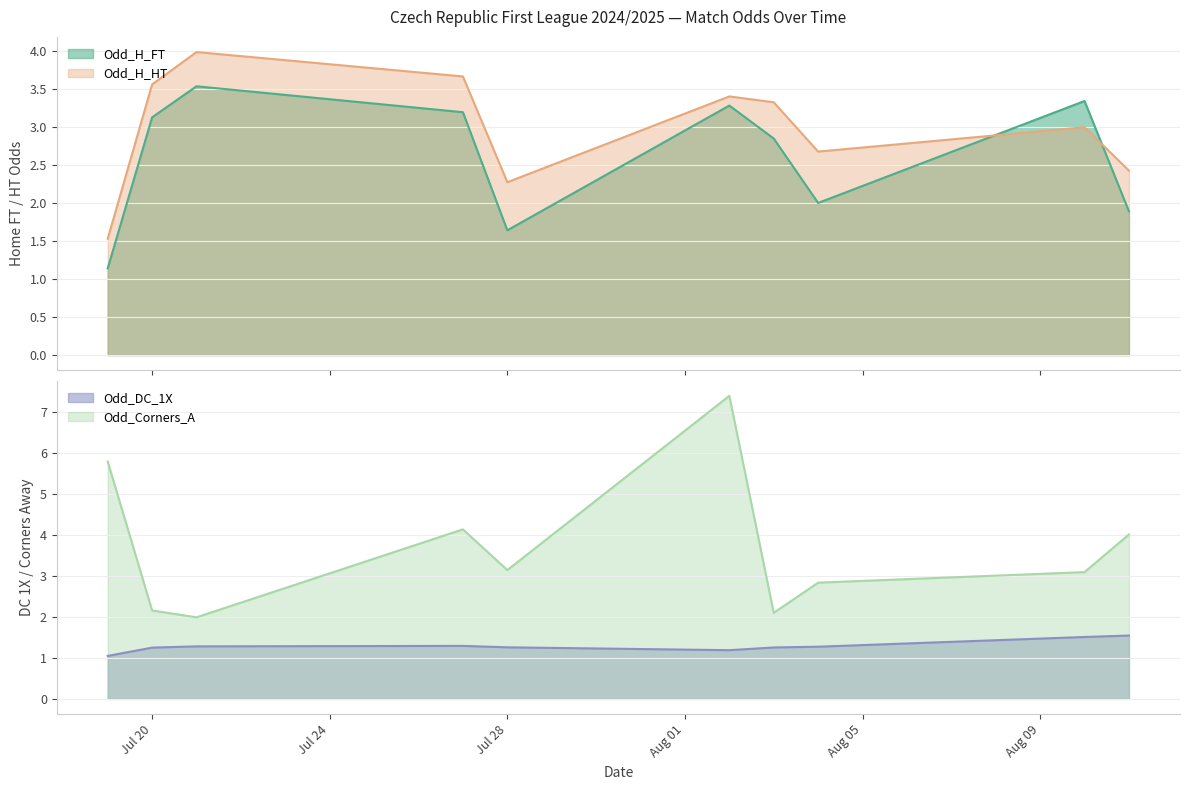

After their last crossing, which series has the higher values: Odd_Corners_A or Odd_H_FT?

Odd_Corners_A